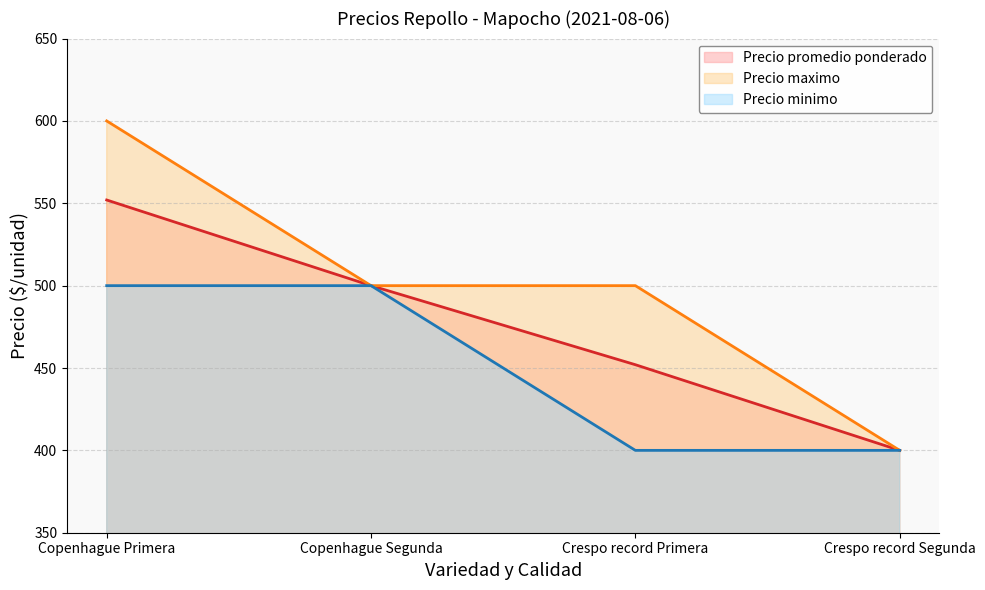

The Precio maximo series shows 153 at Copenhague Segunda. True or false?

False